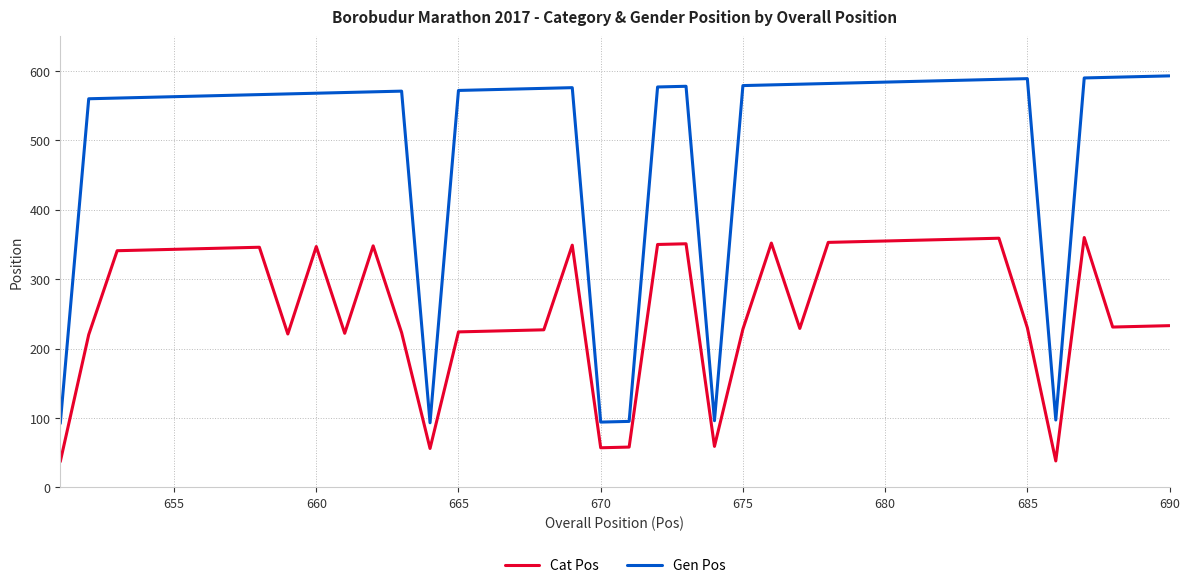

What is the difference between the second highest and minimum values in the Cat Pos series?

322